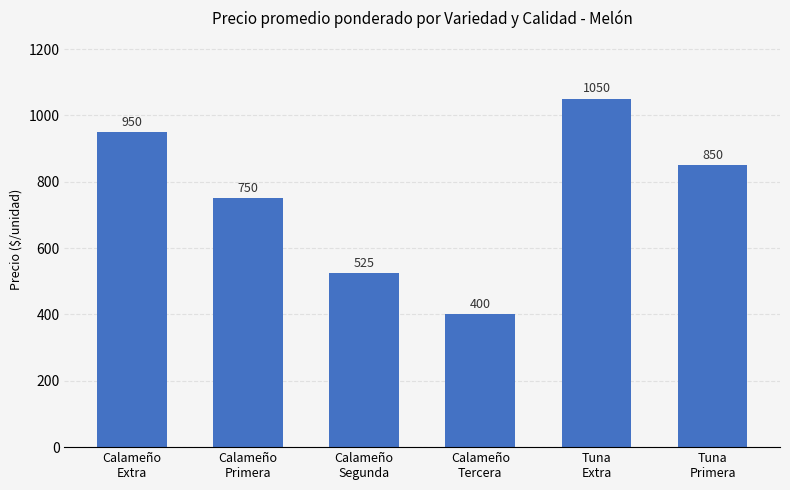

What is the value of the 2nd bar from the left?

750